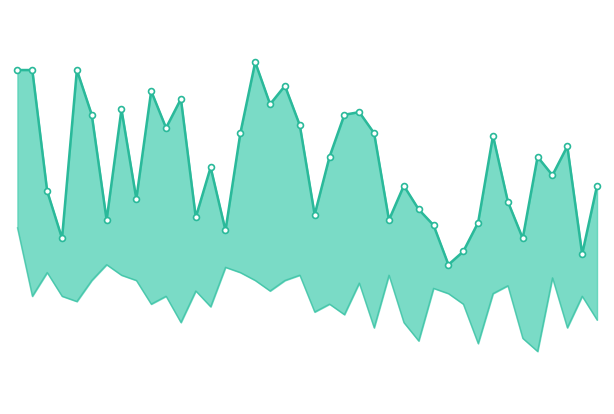

Which series has the largest total across all categories?

Veranda:Temperature